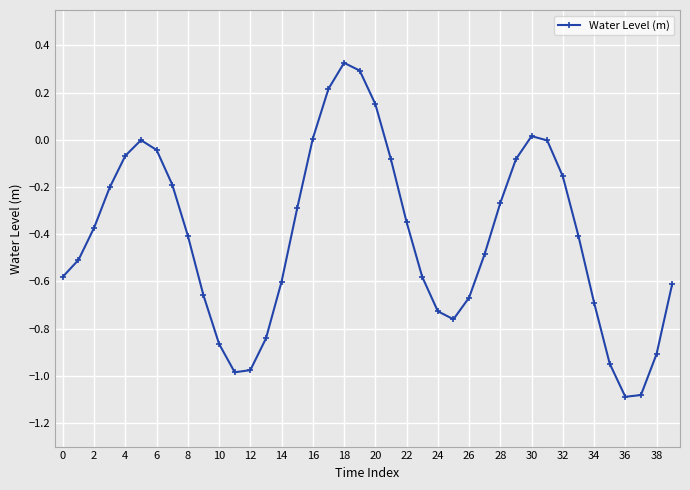

How many points are higher than both their immediate neighbors (excluding endpoints)?

3